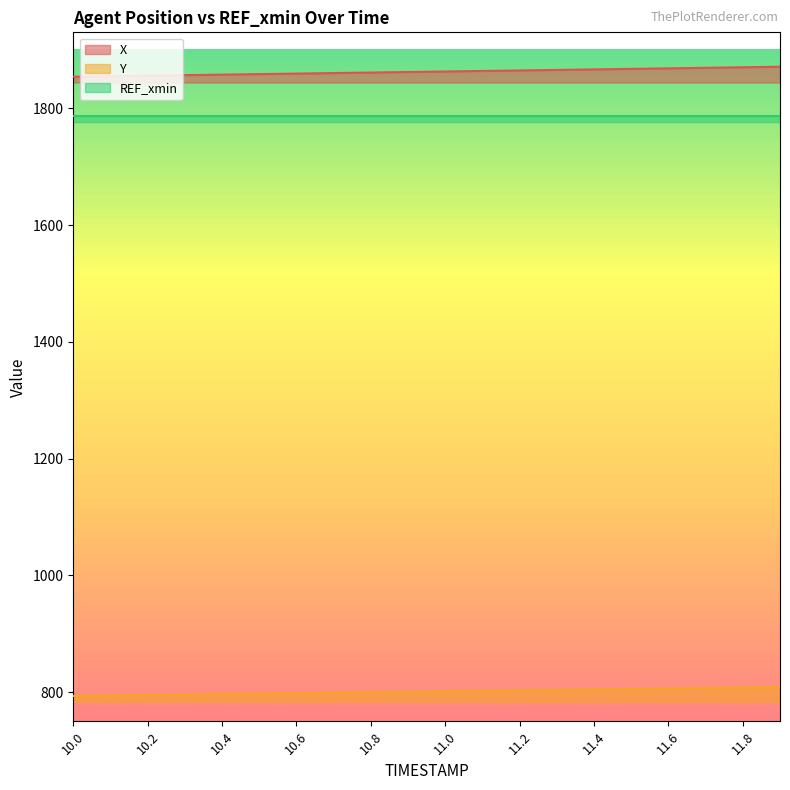

Where is Y nearest to the value 800?

10.8